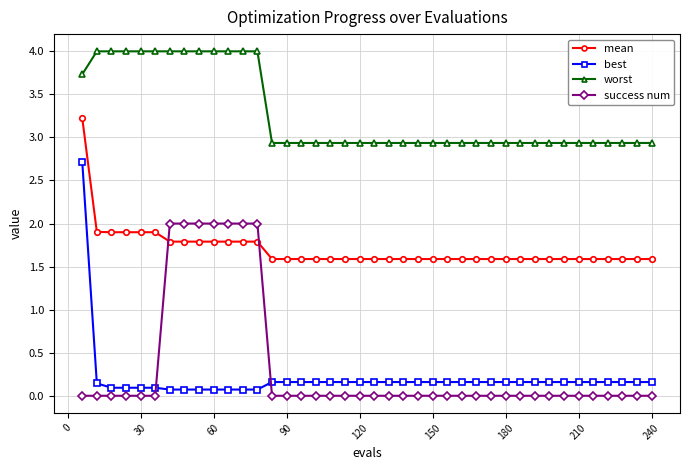

What is the maximum value shown in the chart?

4.0